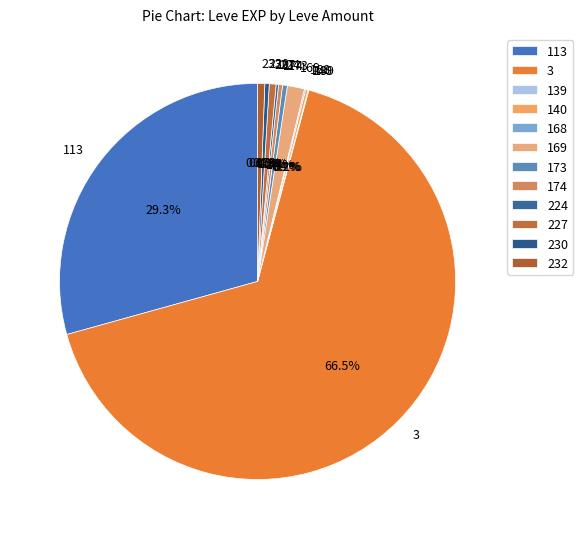

What portion of the pie excludes 227?

99.4%